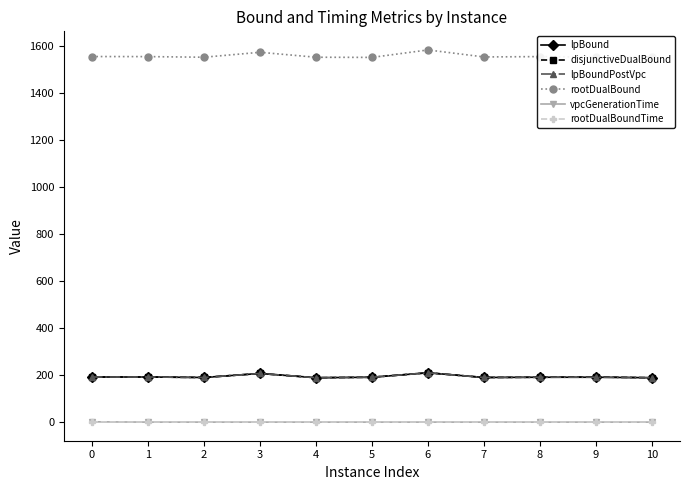

True or false: rootDualBound has a value of 1553.7 at 7.

True